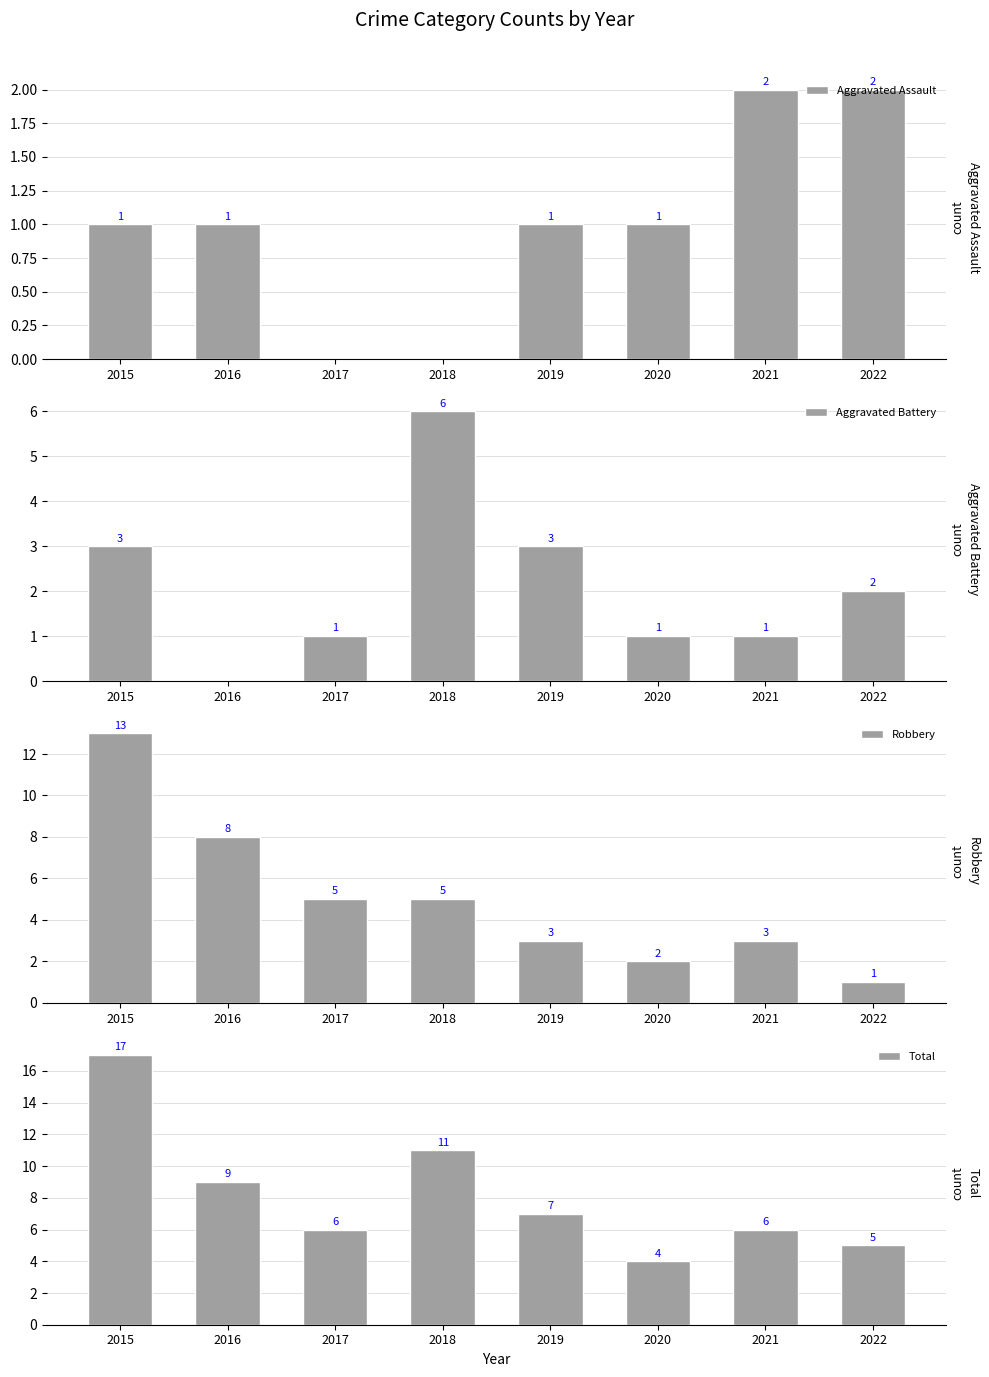

Reading left to right, list all the values displayed in this chart.

Aggravated Assault: 1	1	0	0	1	1	2	2
Aggravated Battery: 3	0	1	6	3	1	1	2
Robbery: 13	8	5	5	3	2	3	1
Total: 17	9	6	11	7	4	6	5